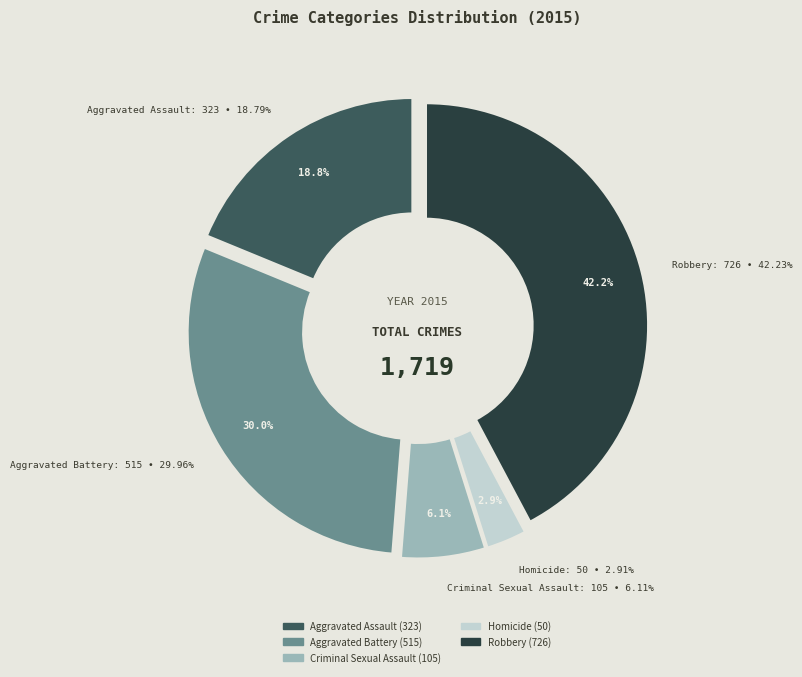

Does Robbery represent more than half of the total?

No